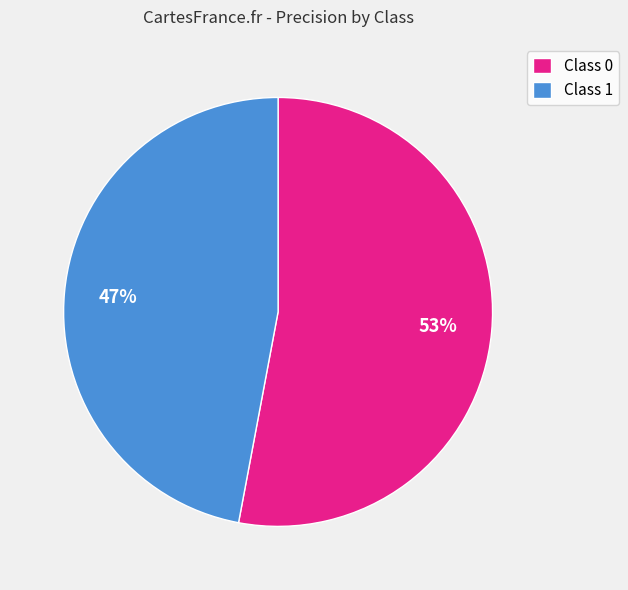

How many segments does this pie chart have?

2